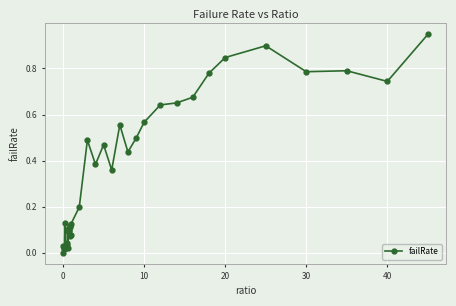

What is the sum of all values?

13.0